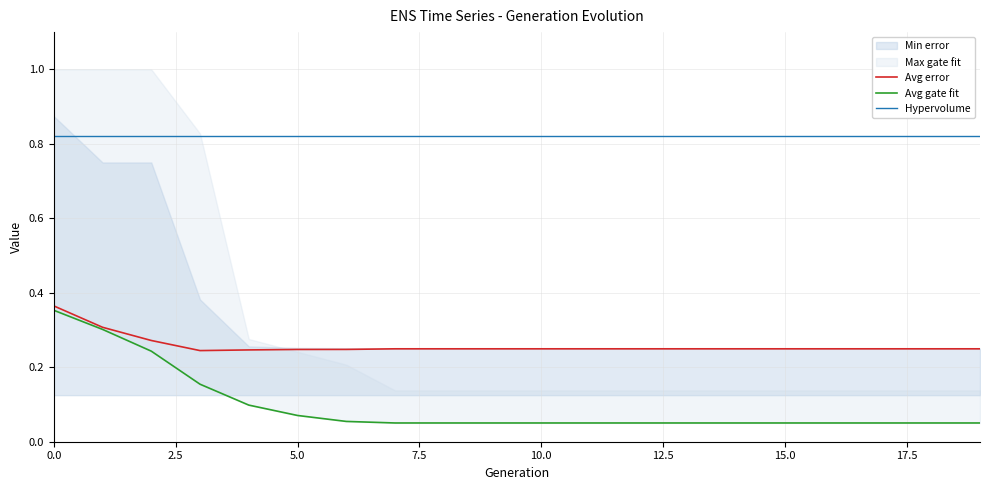

What is the difference between the highest and lowest values at 7.5?

0.7